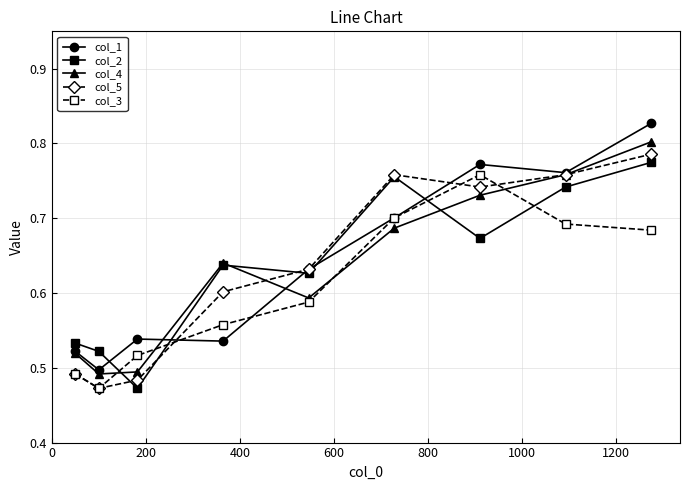

How many col_2 values are between 0 and 1?

9